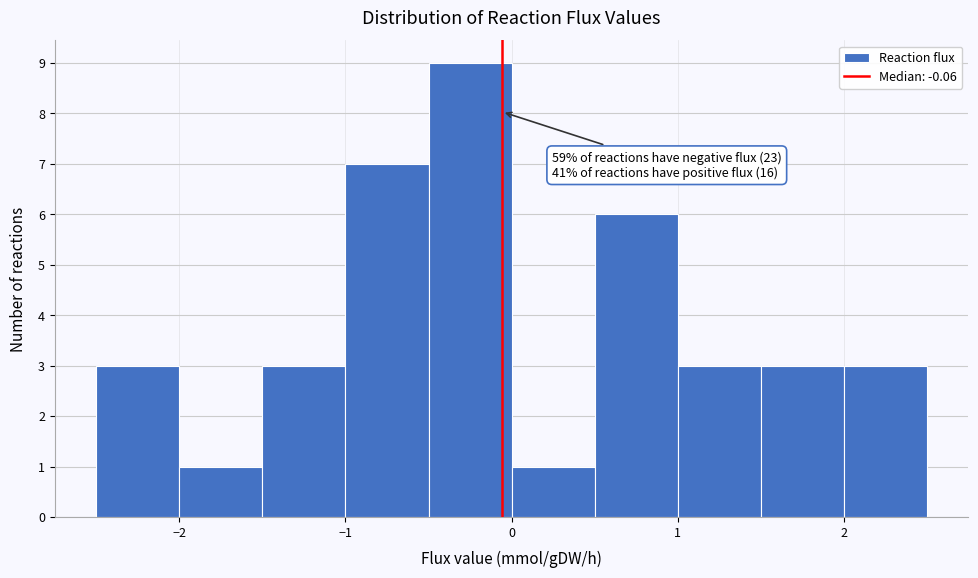

Over which range of the x-axis is the bar tallest?

-0.5 to 0.0